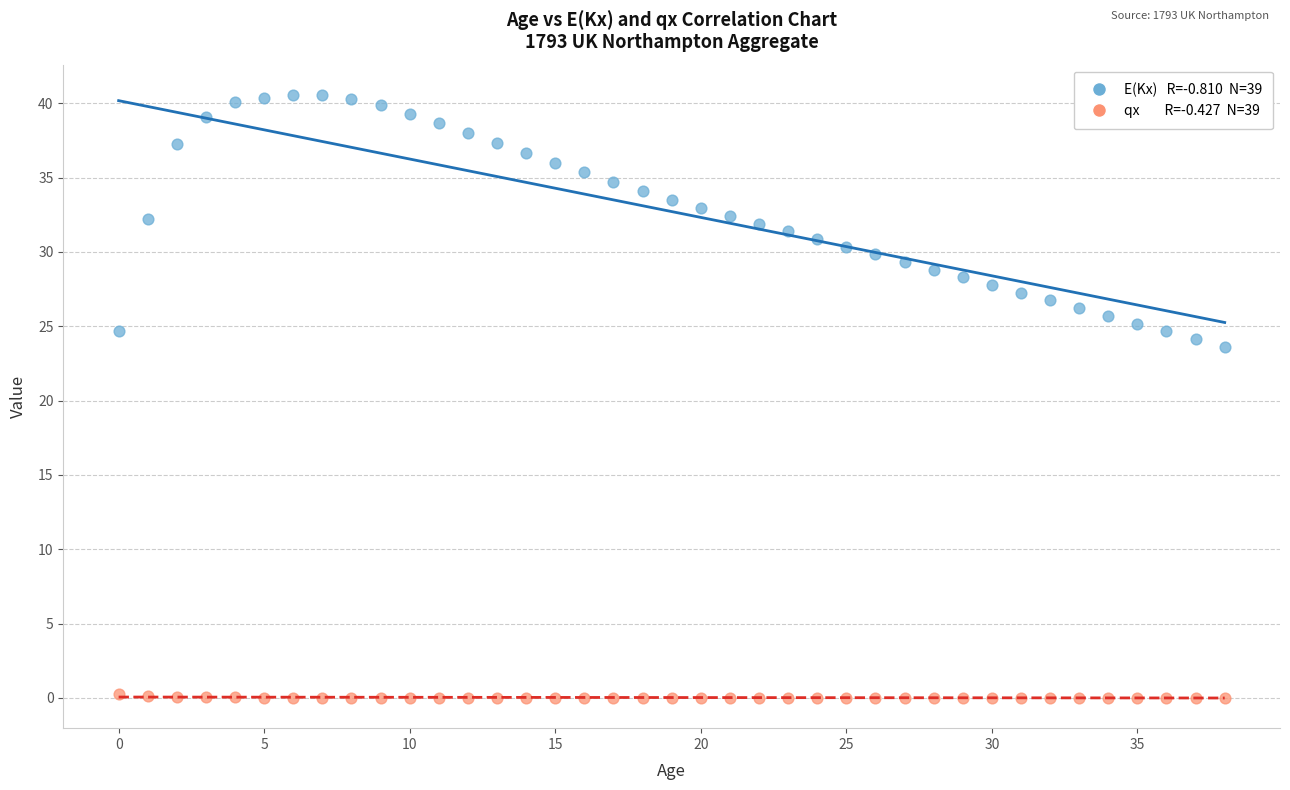

Across all series, what Y value is closest to 20?

23.6